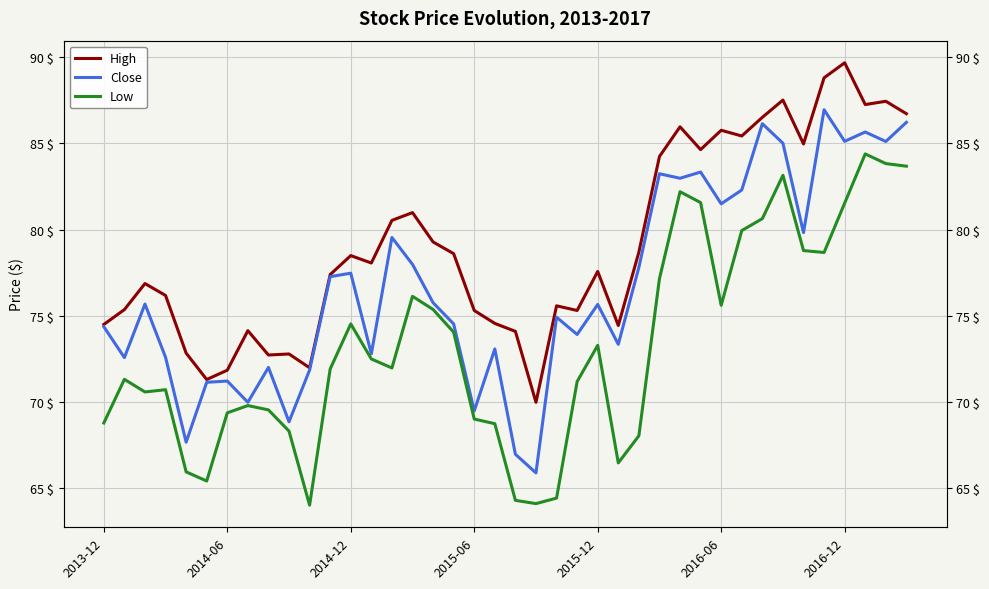

Between 29 and 28, which is larger?

28